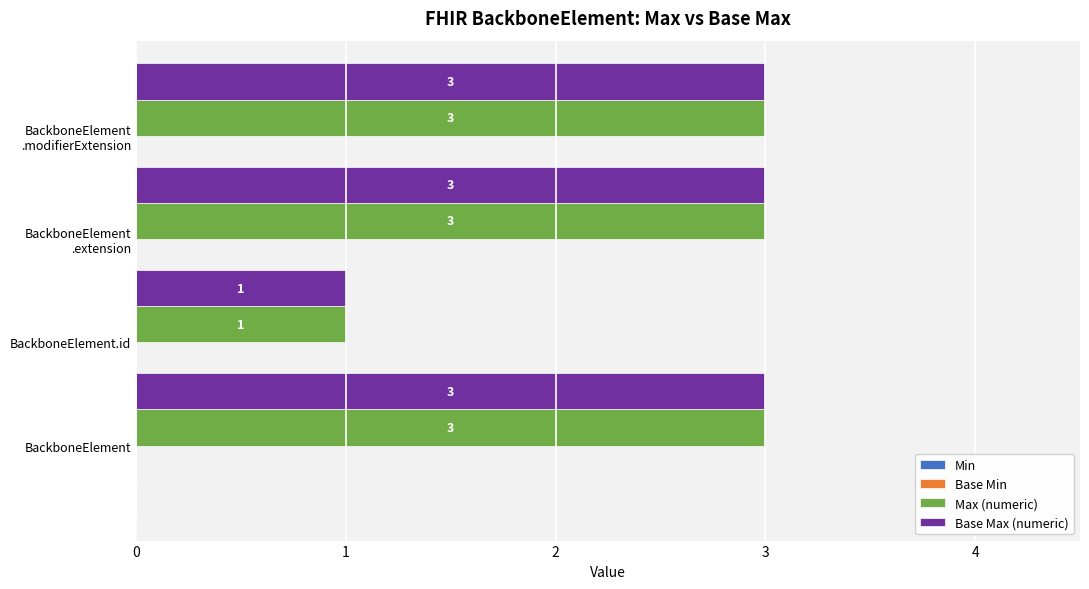

What is the maximum value for Max (numeric)?

3